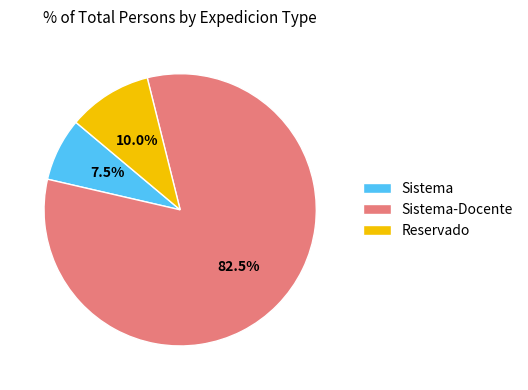

What is the majority slice?

Sistema-Docente